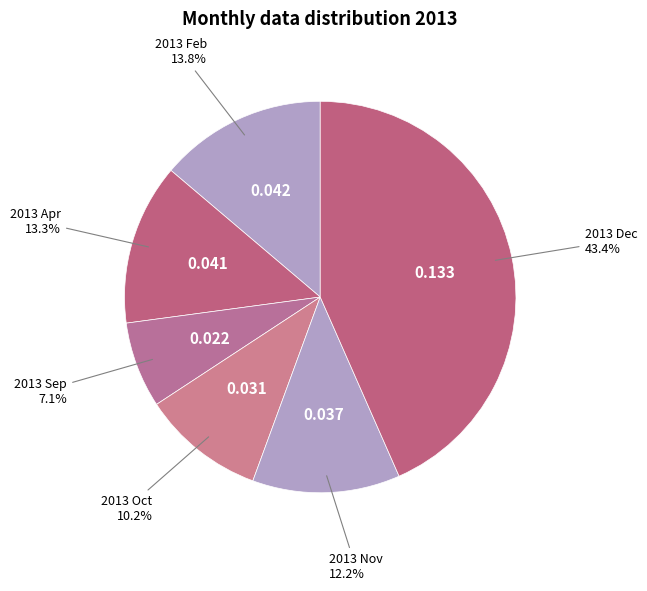

How many segments does this pie chart have?

6